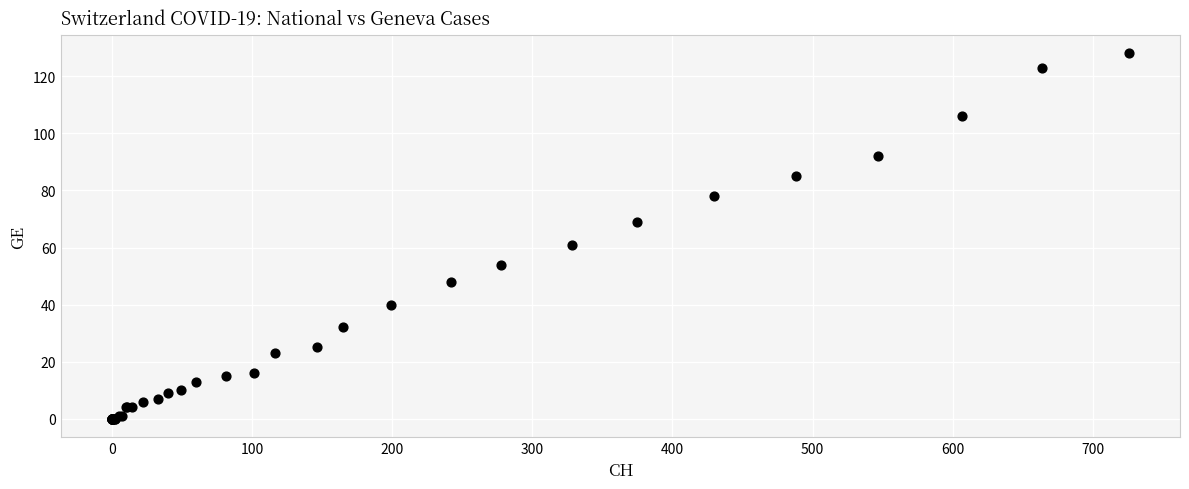

What Y value in the scatter plot is closest to 64?

61